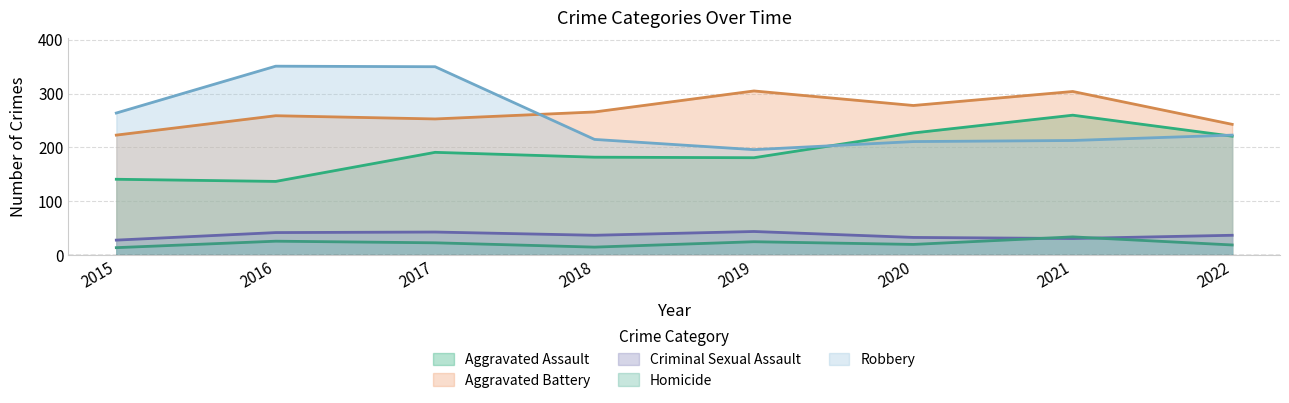

The Criminal Sexual Assault series shows 54 at 2022. True or false?

False